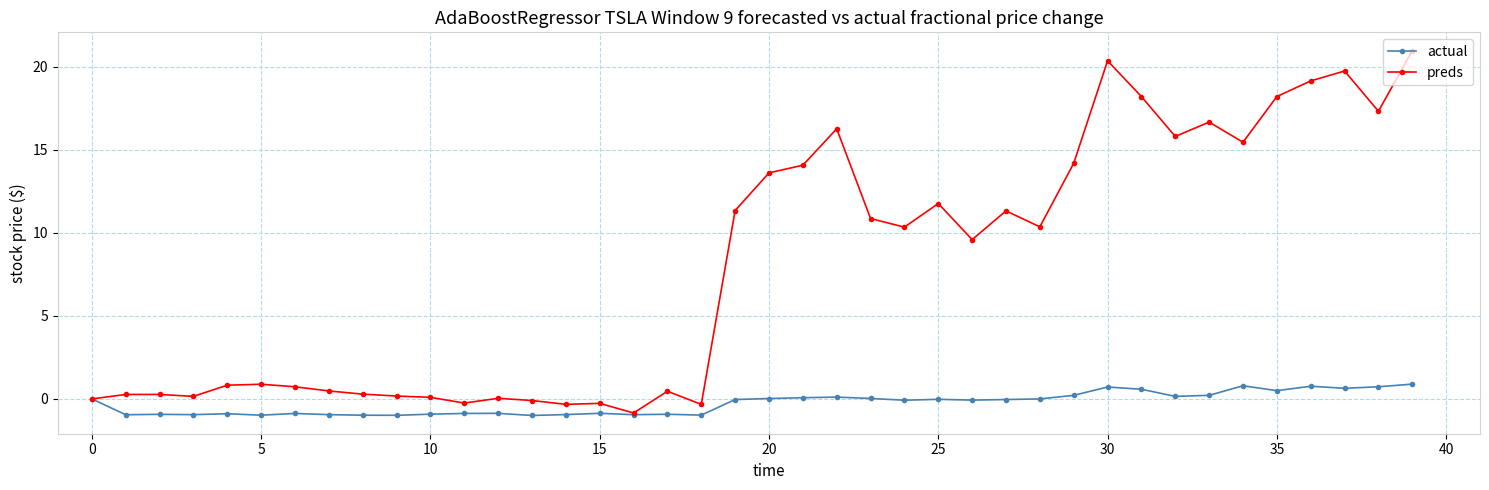

In actual, how many points are lower than both neighbors (excluding endpoints)?

12